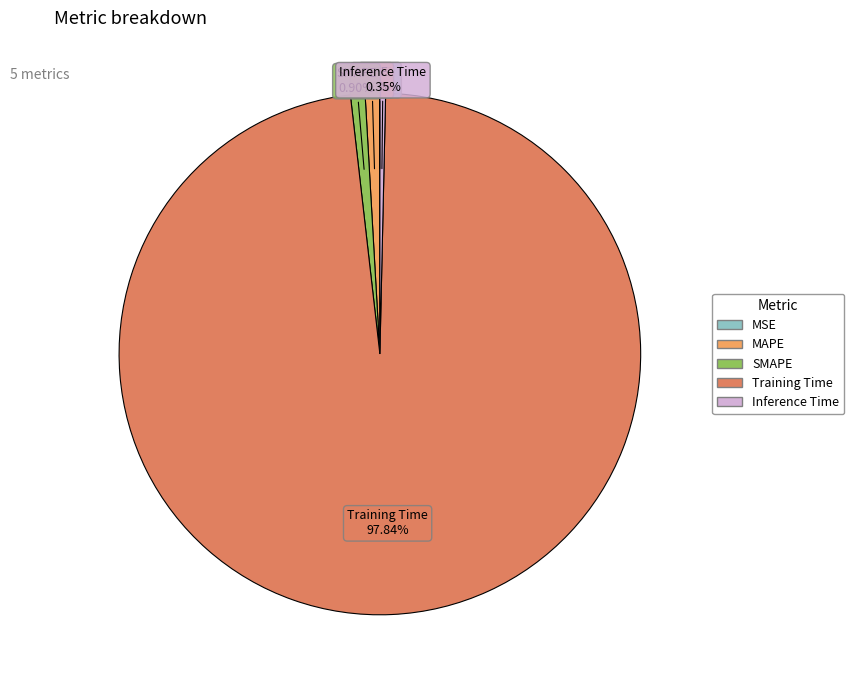

To the nearest percent, what is the average slice percentage?

20%